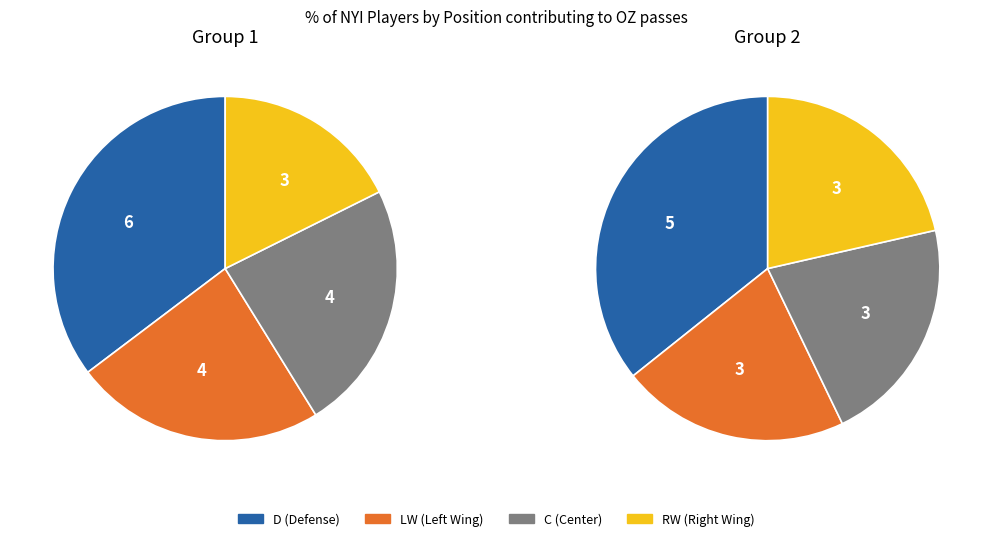

To the nearest percent, what is the difference between the largest and smallest slice percentages?

14%